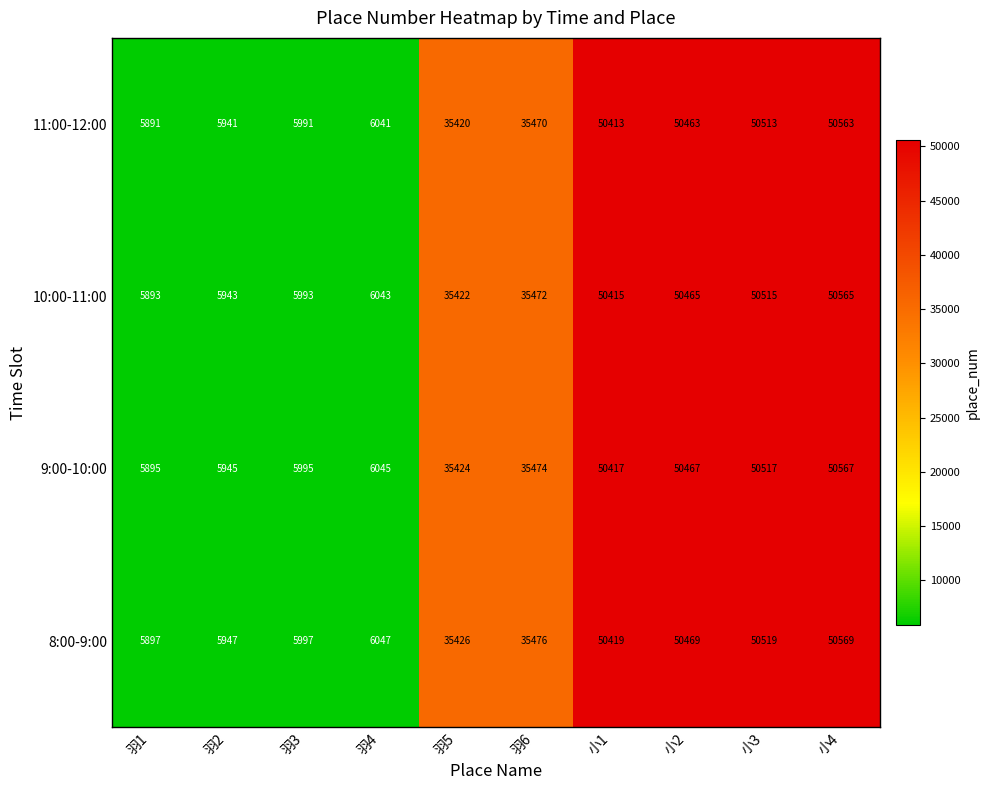

The value of 8:00-9:00 at 小1 is 17346. True or false?

False